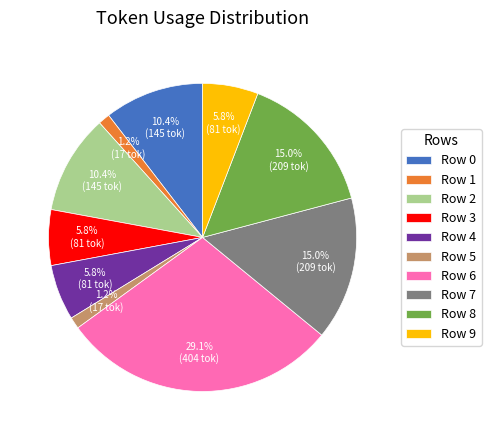

To the nearest percent, what is the difference between the Row 4 and Row 5 slice percentages?

5%